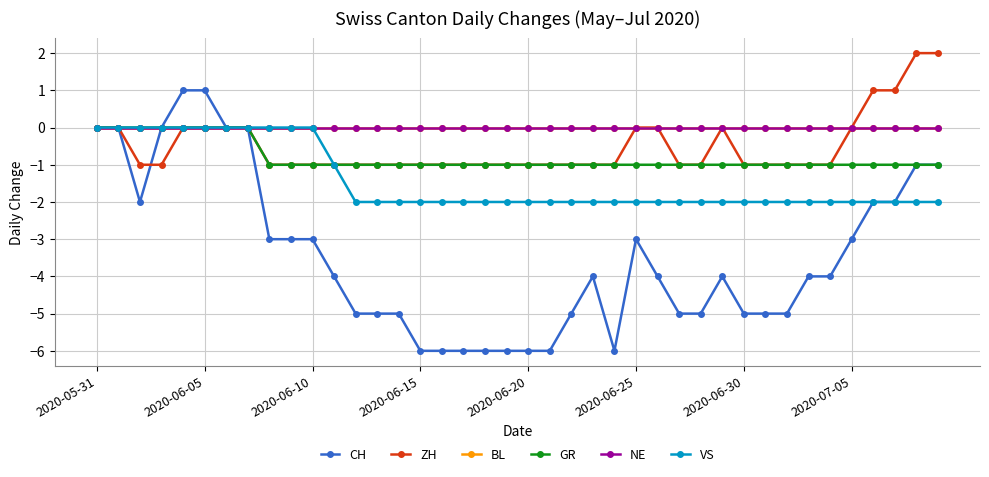

What is the value of the CH point at the 3rd from the left?

-2